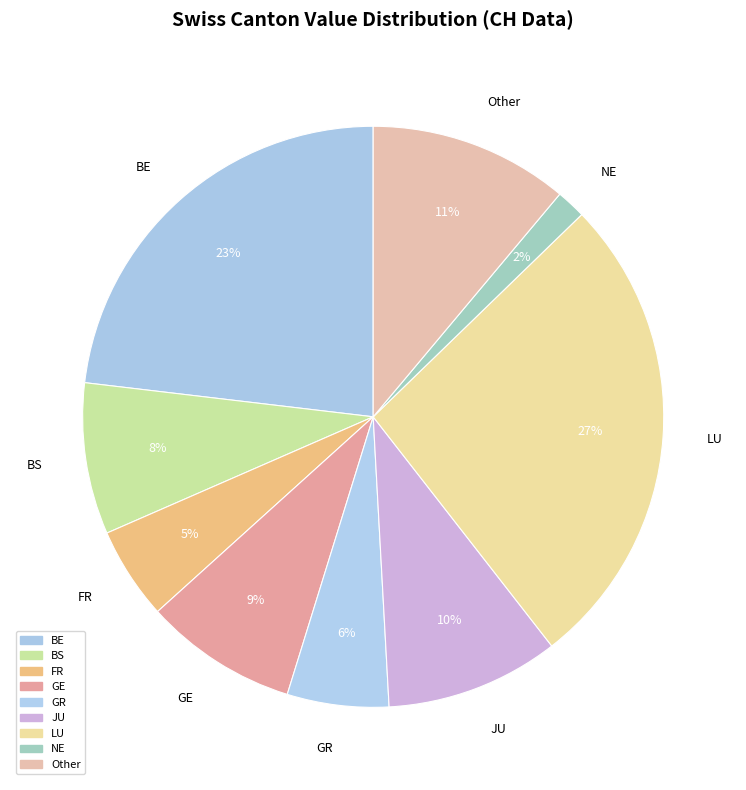

How many slices are in this pie chart?

9